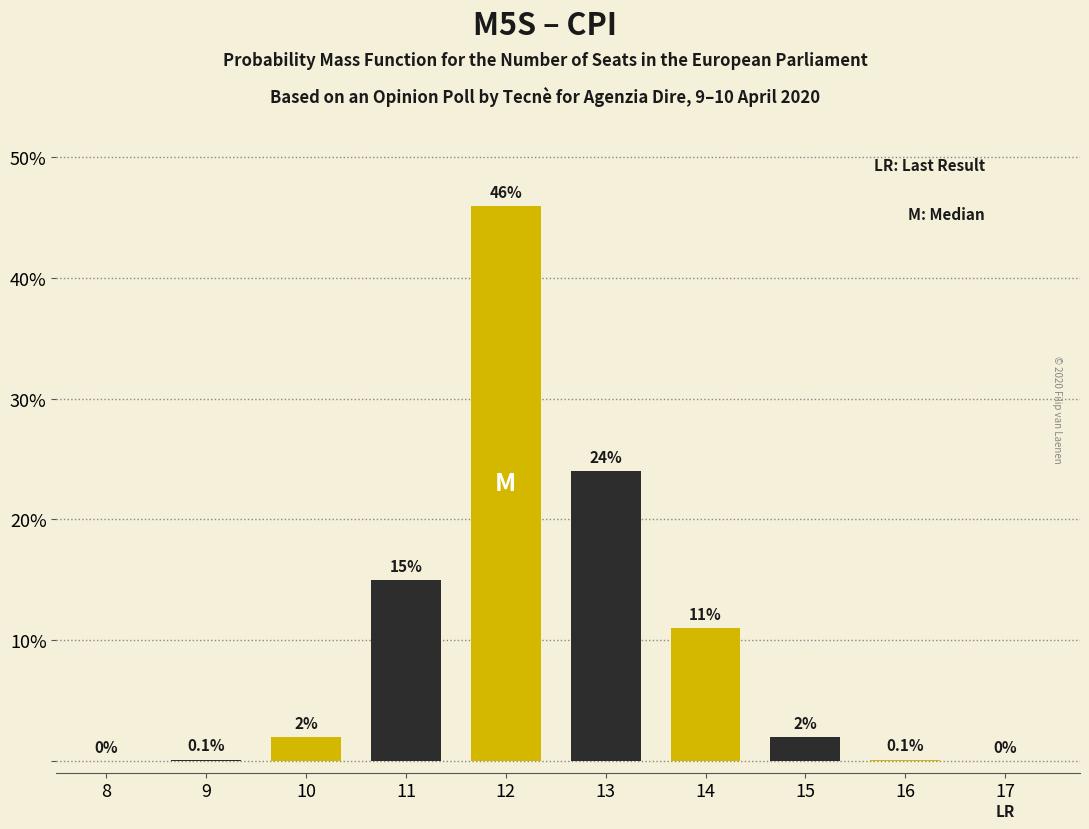

Reading right to left, transcribe all the data shown in this chart.

17=0.0	16=0.1	15=2.0	14=11.0	13=24.0	12=46.0	11=15.0	10=2.0	9=0.1	8=0.0